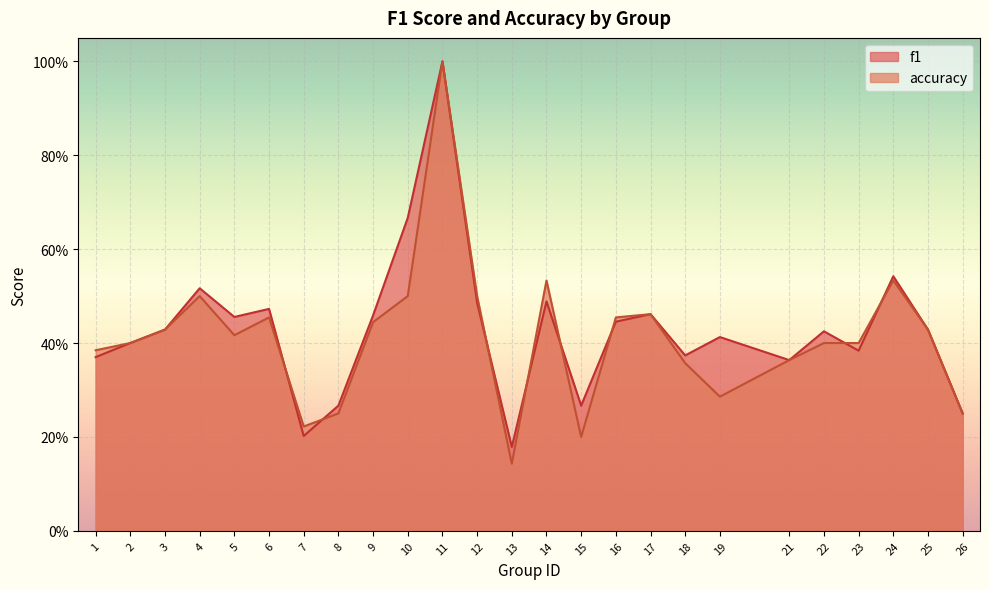

What are all the series names shown in the legend?

f1, accuracy